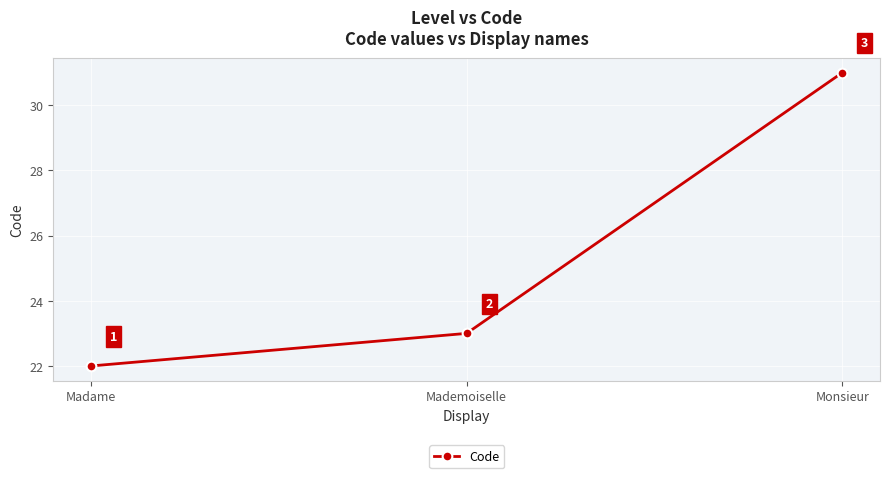

What is the average value?

25